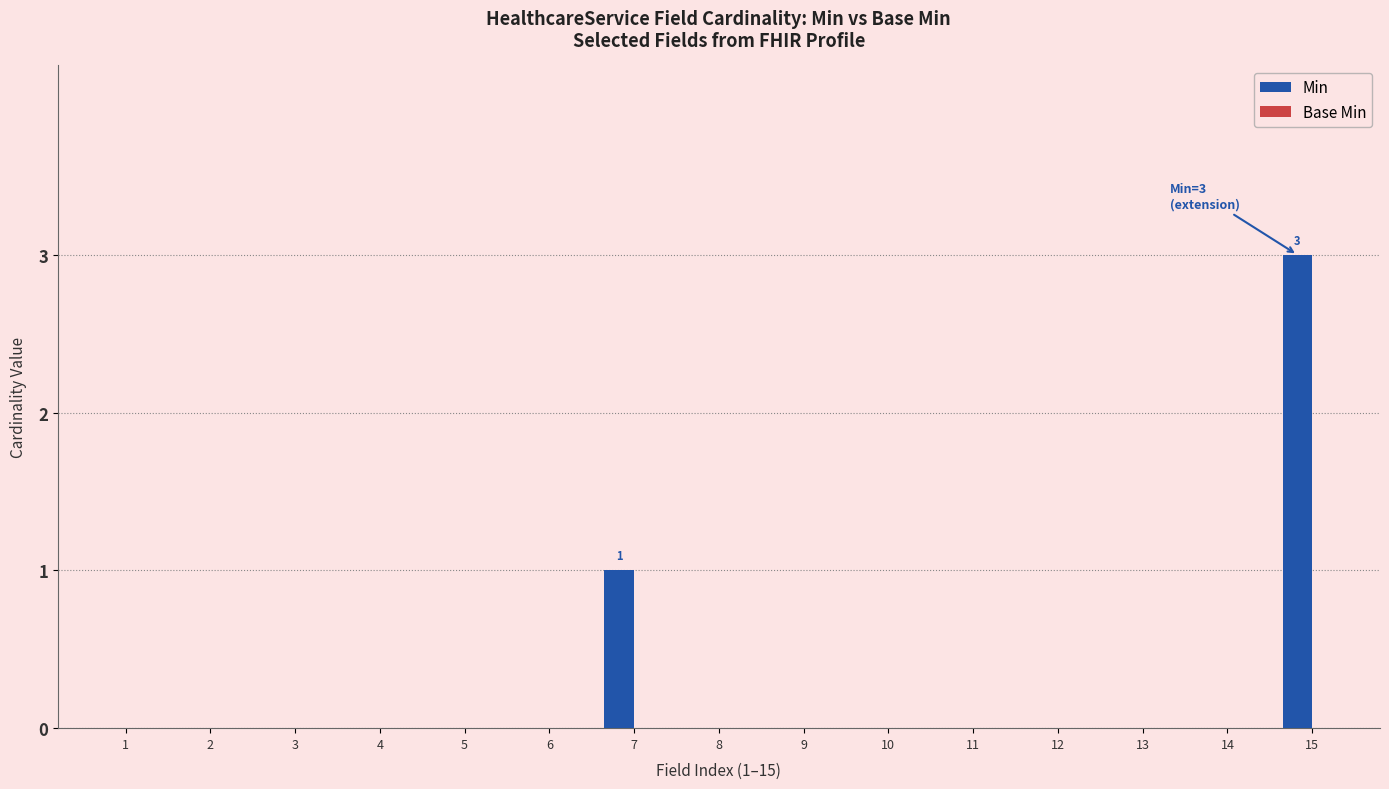

What is the maximum value shown in the chart?

3